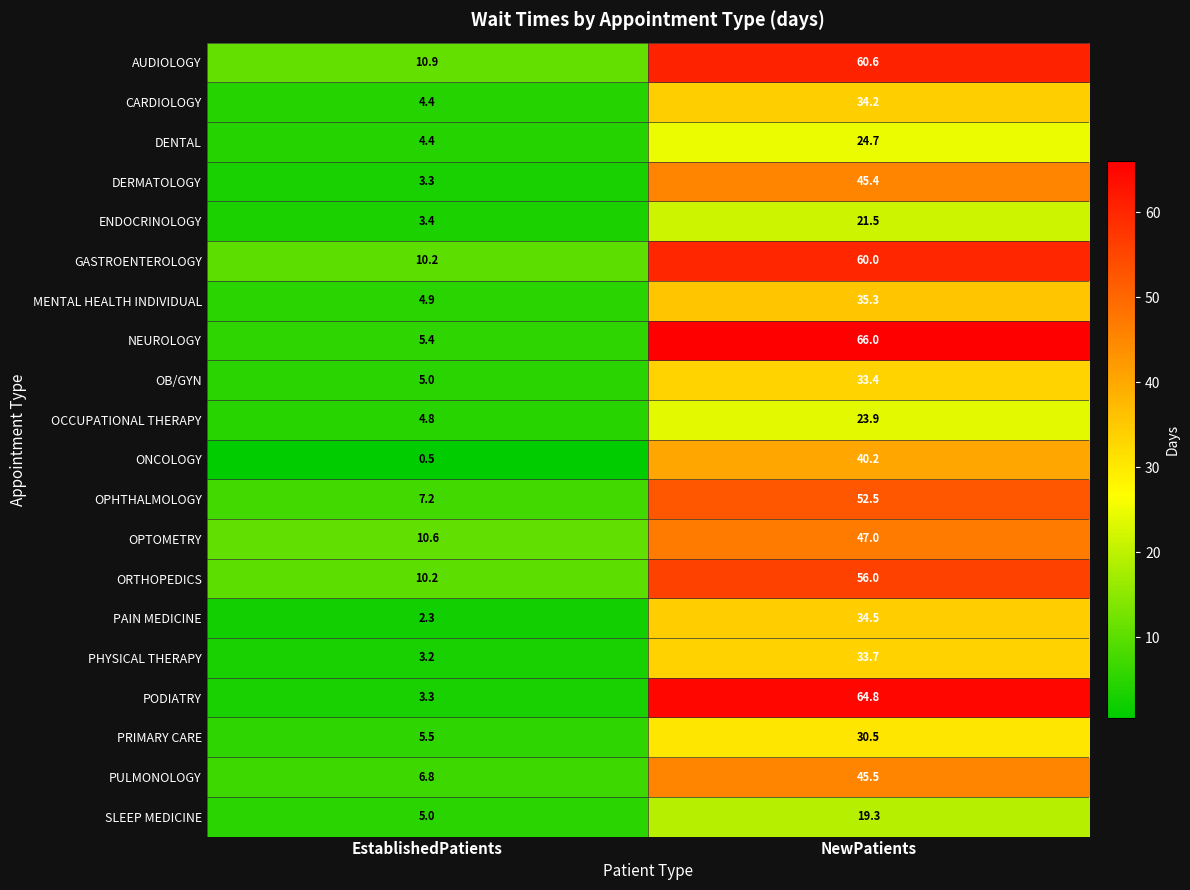

Which series has the largest range (max minus min)?

PODIATRY